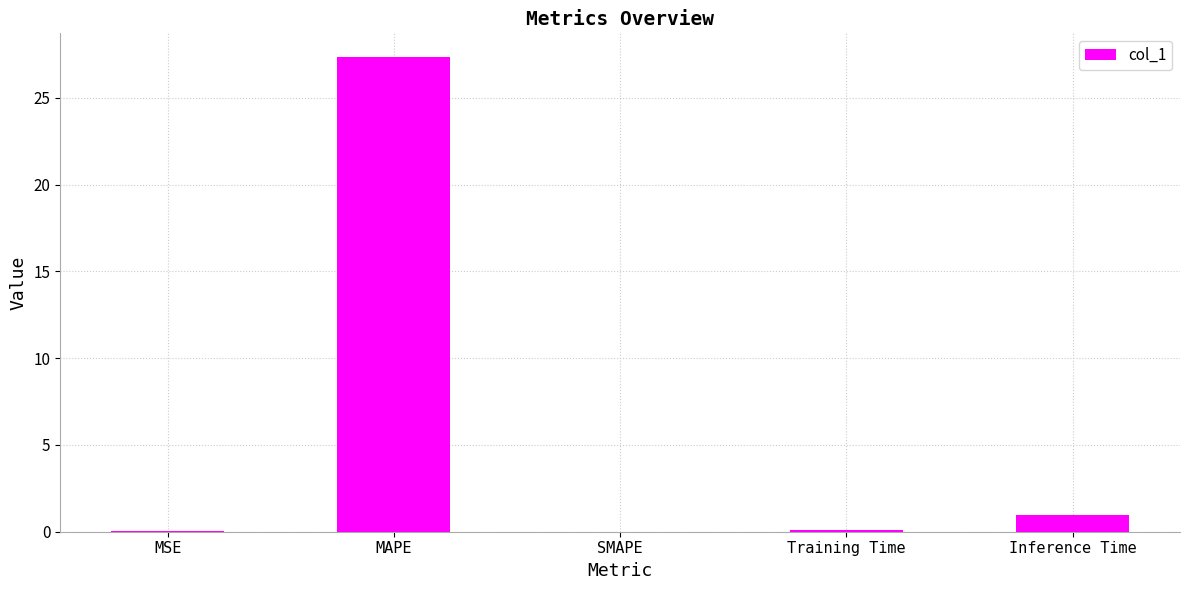

Where is the data nearest to the value 13?

Inference Time